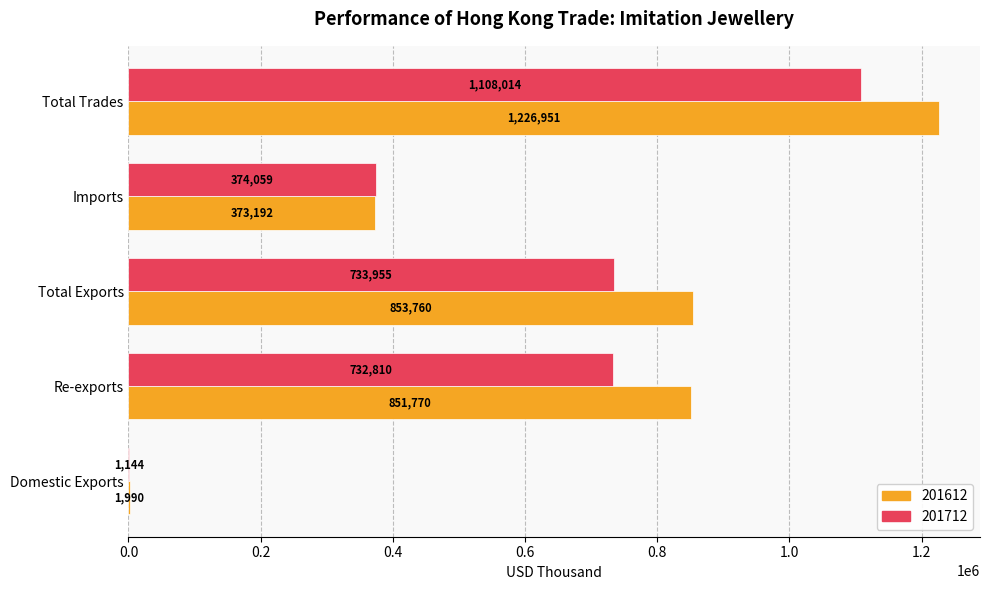

Between Total Exports and Total Trades, which series saw the biggest shift?

201712